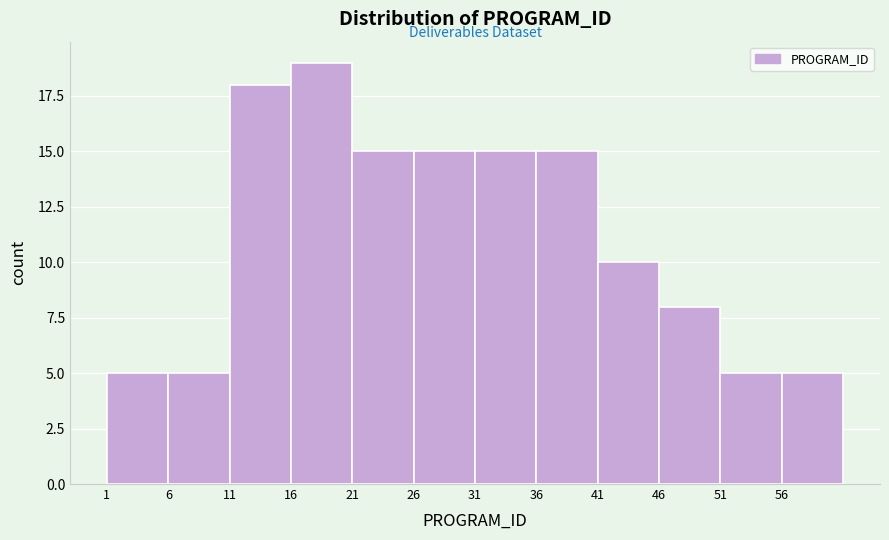

Reading left to right, list every bar in this chart as the range it spans on the x-axis followed by its height. The values are not printed on the chart, so give them approximately, as read against the axis.

0.5 to 5.5: 5
5.5 to 10.5: 5
10.5 to 15.5: 18
15.5 to 20.5: 19
20.5 to 25.5: 15
25.5 to 30.5: 15
30.5 to 35.5: 15
35.5 to 40.5: 15
40.5 to 45.5: 10
45.5 to 50.5: 8
50.5 to 55.5: 5
55.5 to 60.5: 5